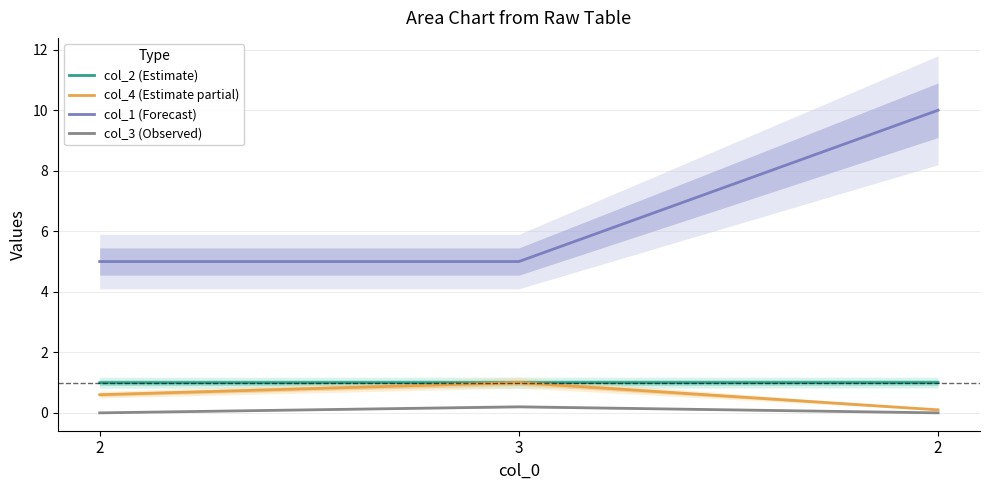

At 2, list the series in order from largest to smallest.

col_1 (Forecast), col_2 (Estimate), col_4 (Estimate partial), col_3 (Observed)